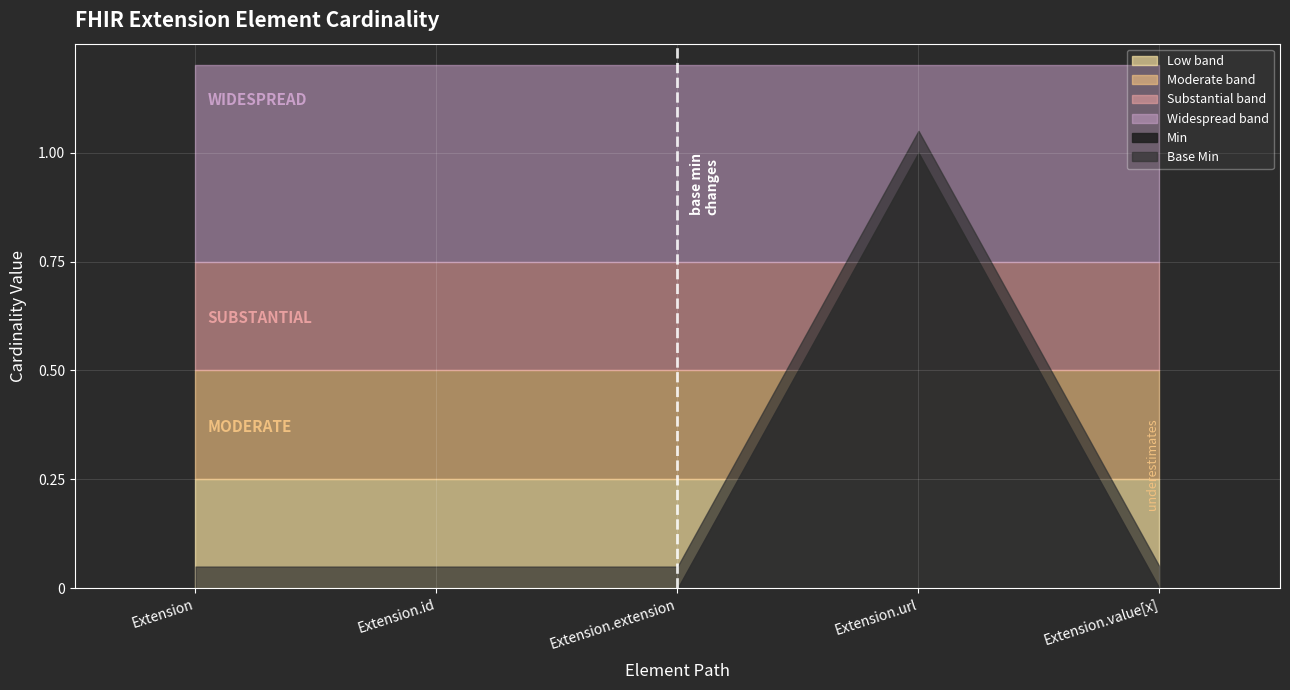

Where is Base Min nearest to the value 0?

Extension